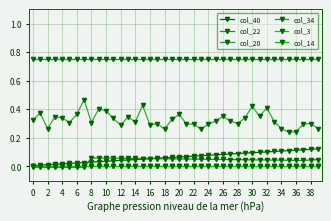

What is the difference between the second highest and second lowest values in the col_3 series?

0.2